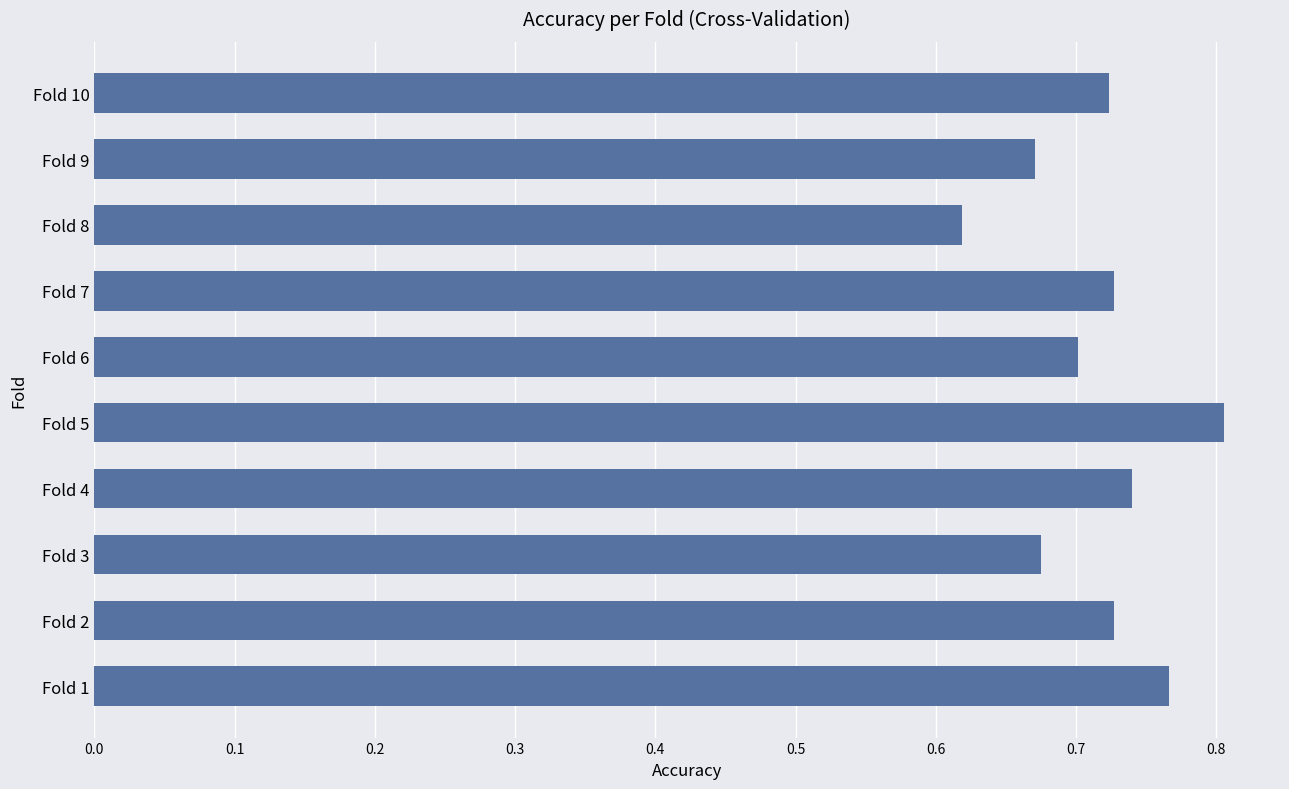

What is the sum of the values at Fold 5 and Fold 8?

1.4